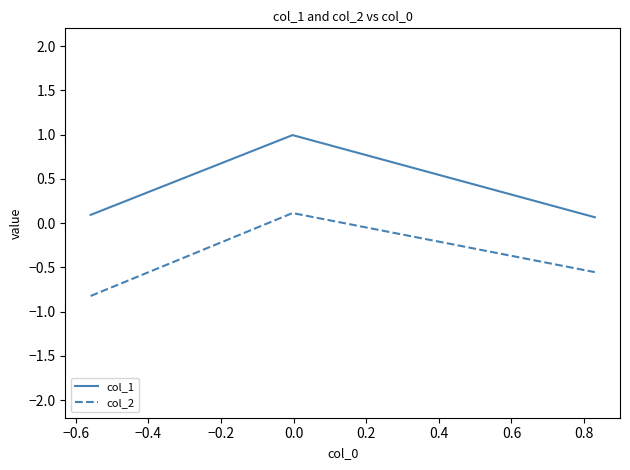

Which series has the largest total across all categories?

col_1